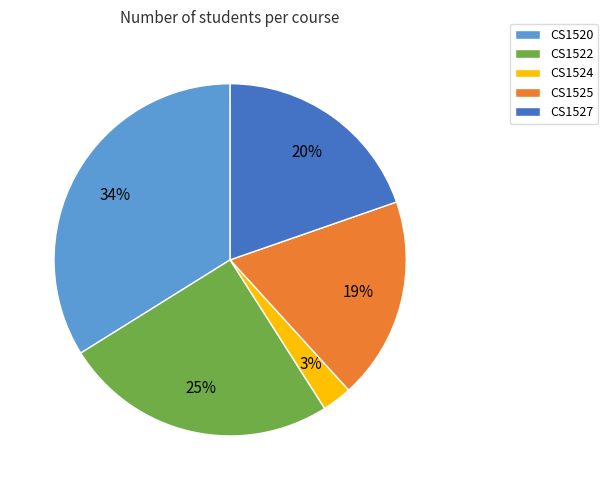

To the nearest percent, what is the combined percentage of CS1524 and CS1522?

28%